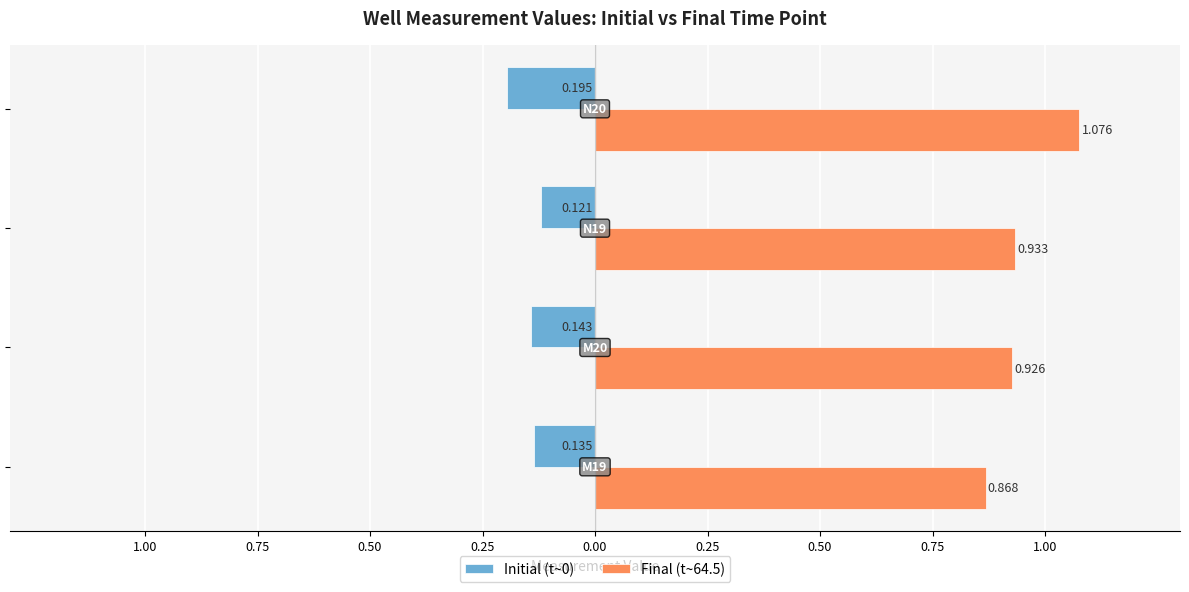

Reading right to left, list all the values displayed in this chart.

Initial (t~0): -0.2	-0.1	-0.1	-0.1
Final (t~64.5): 1.1	0.9	0.9	0.9